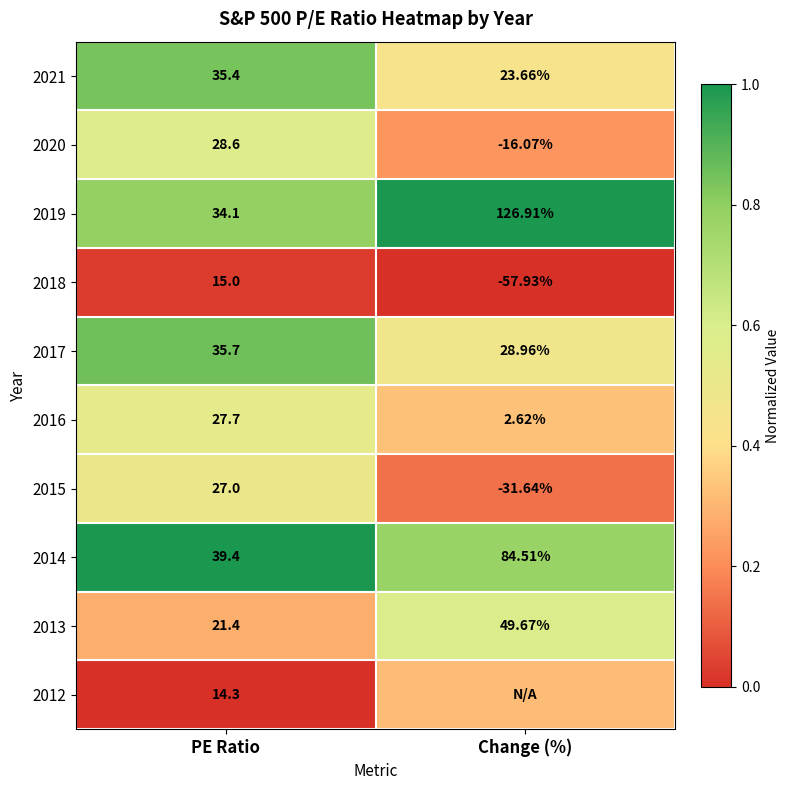

How many values in 2018 are above zero?

1